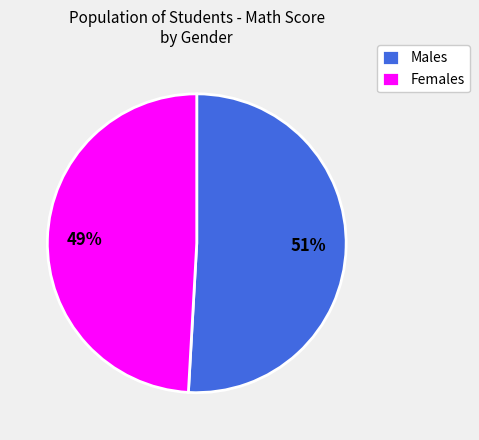

True or false: Females accounts for 49% of the total.

True